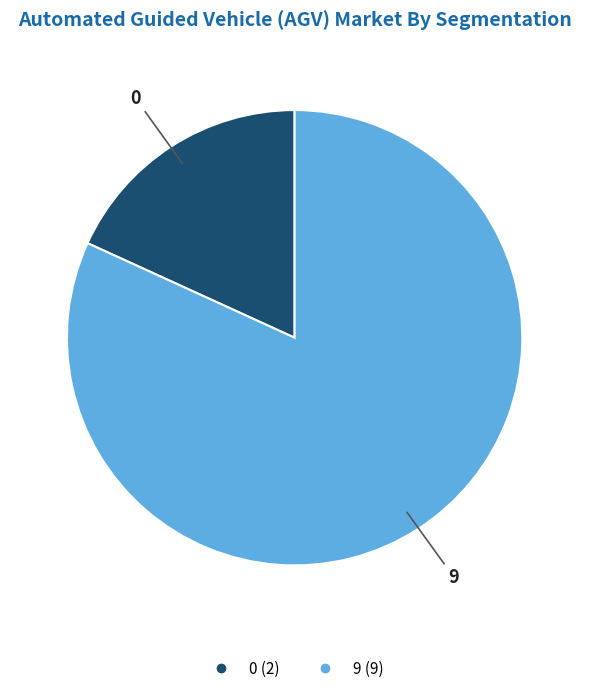

Does any single category account for the majority?

Yes